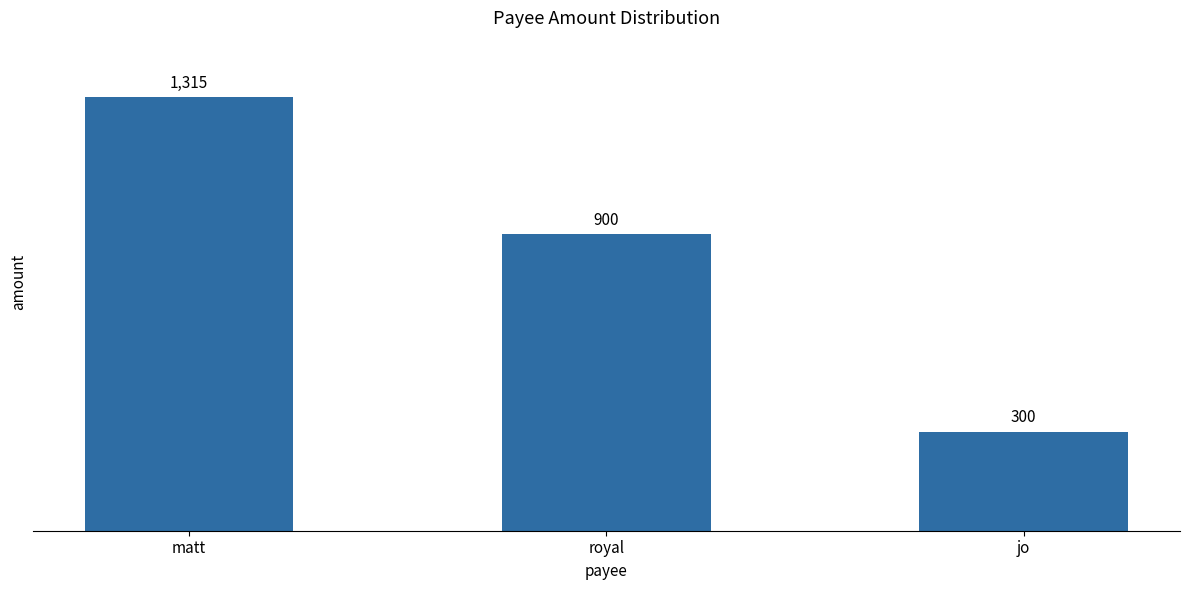

Count the number of categories in the chart.

3